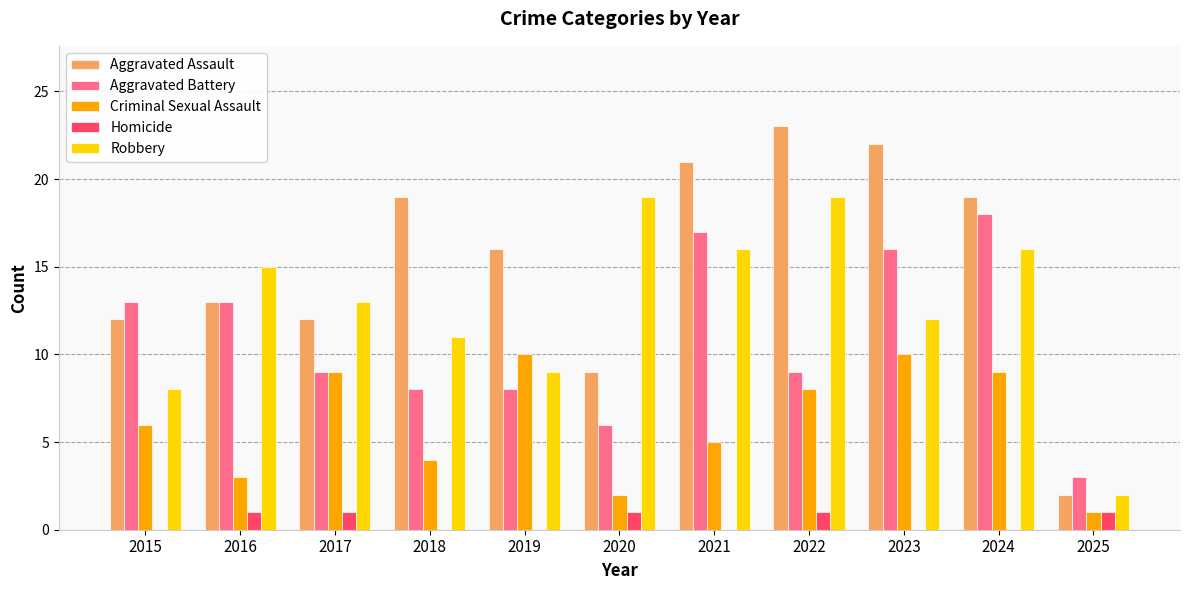

What is the maximum value for Aggravated Battery?

18